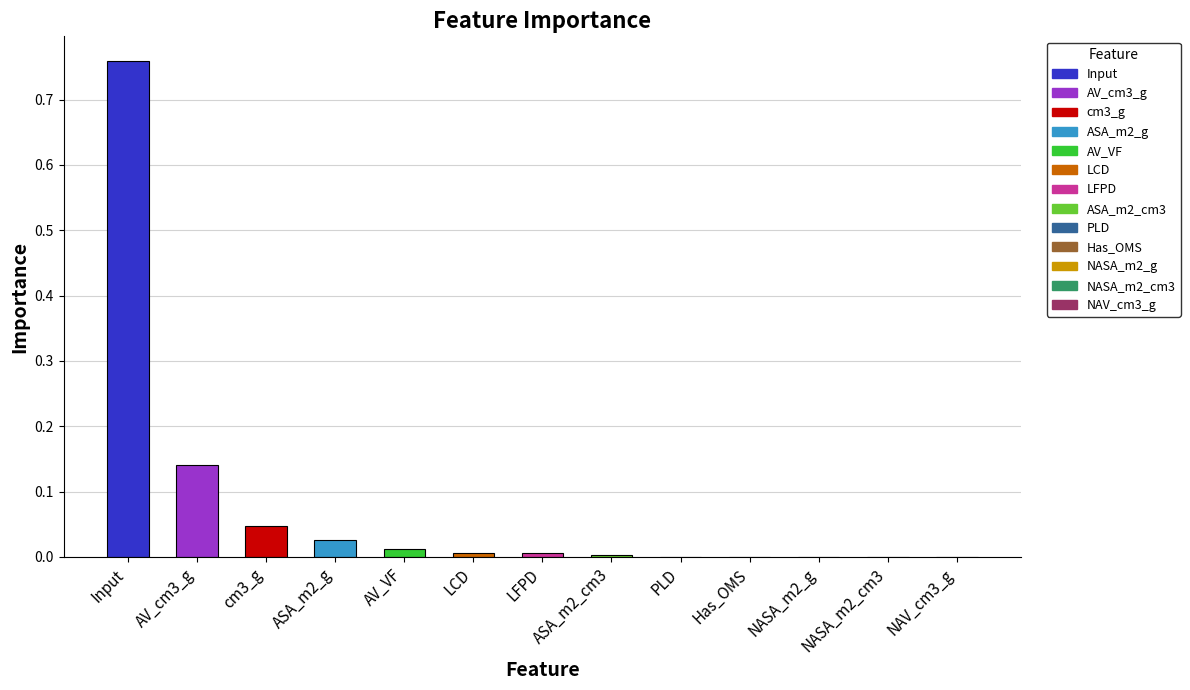

How many data points does each series have?

13